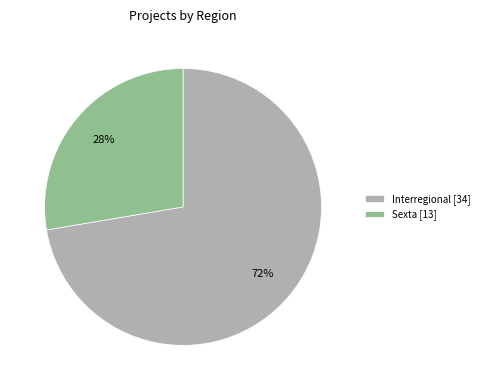

Which slice is the smallest?

Sexta